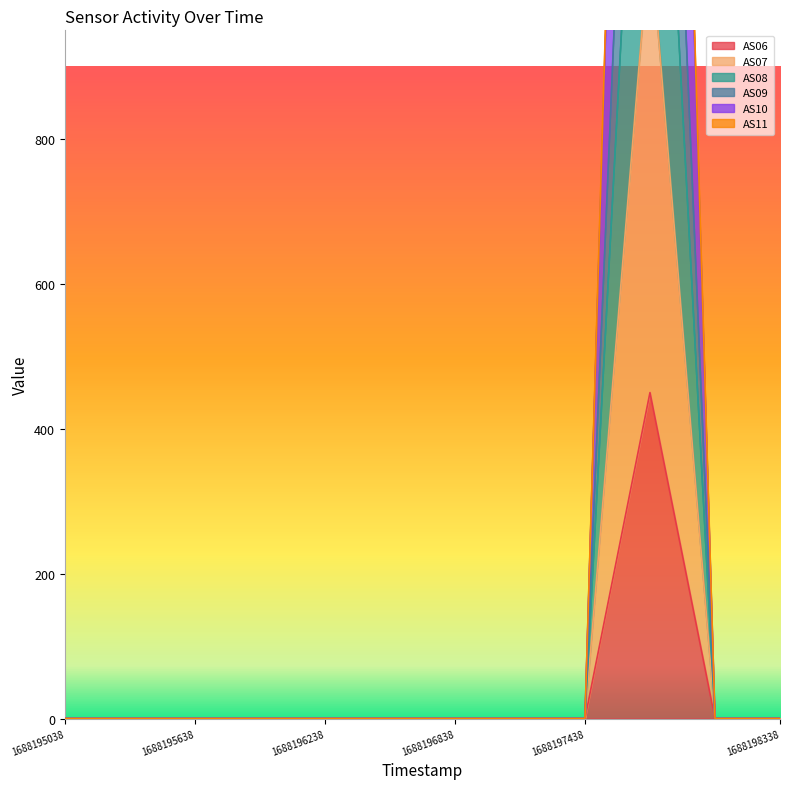

What is the average value of the AS08 series?

90